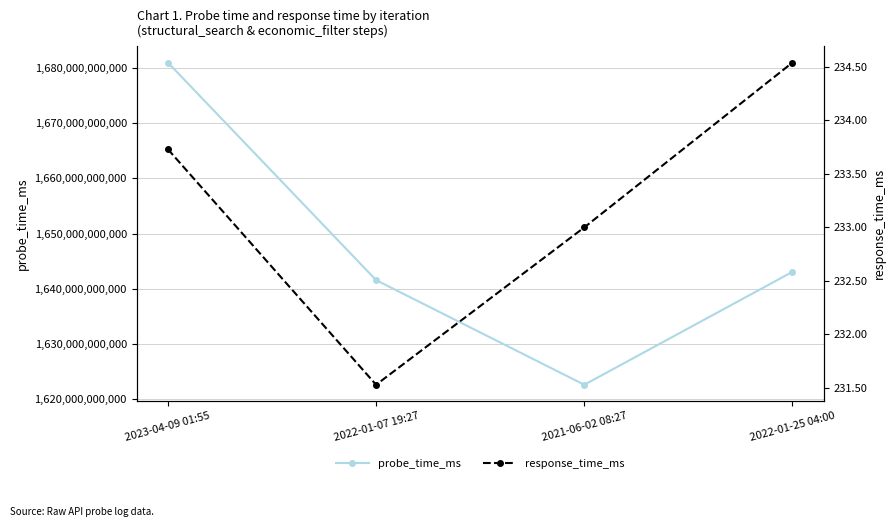

Reading left to right, what are all the values shown in this chart?

probe_time_ms: 2023-04-09 01:55=1681005334861.0	2022-01-07 19:27=1641583667430.0	2021-06-02 08:27=1622622467430.0	2022-01-25 04:00=1643083200000.0
response_time_ms: 2023-04-09 01:55=233.7	2022-01-07 19:27=231.5	2021-06-02 08:27=233.0	2022-01-25 04:00=234.5